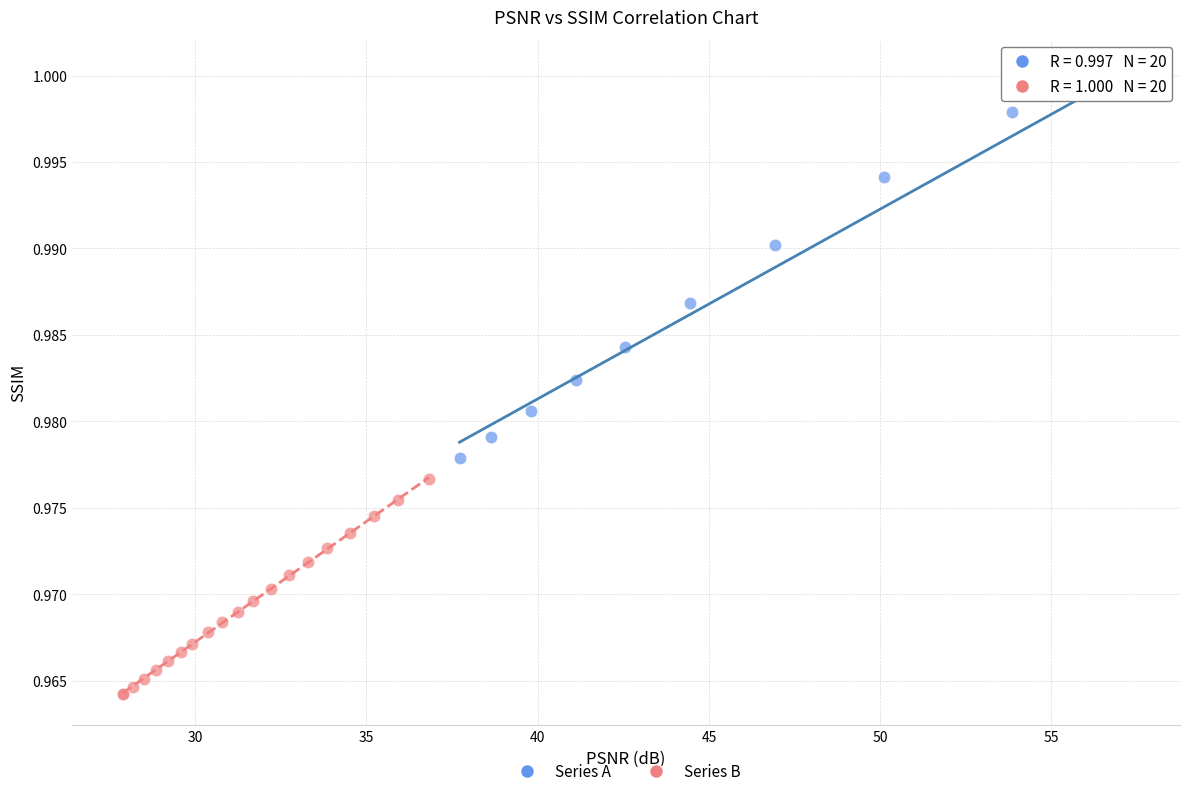

Which series has the largest Y range (max minus min)?

Series A